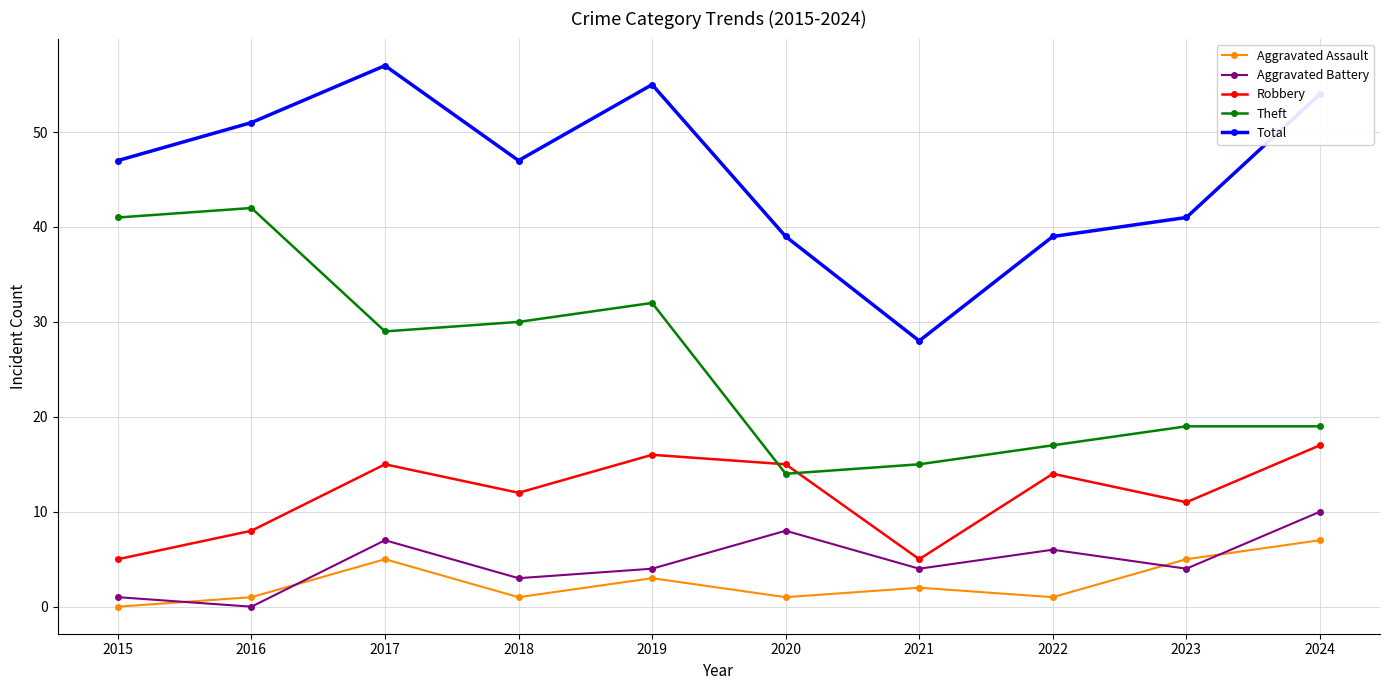

How many lines are shown in the chart?

5